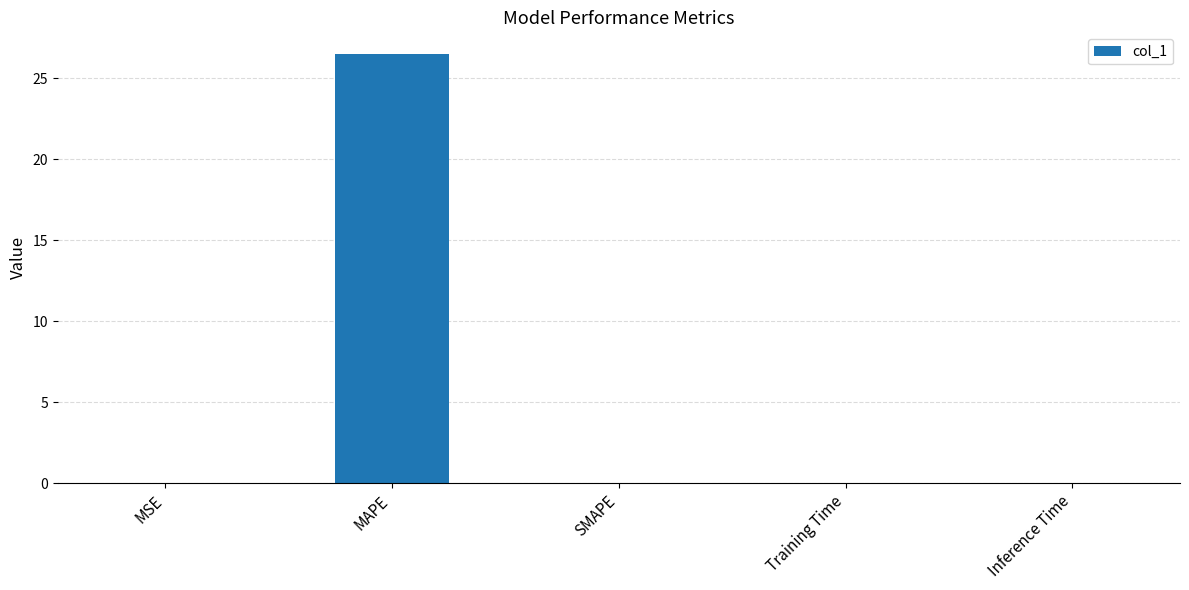

True or false: the data shows 0.0 at Inference Time.

True